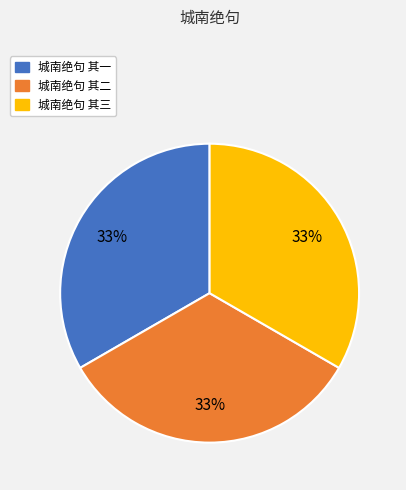

Do 城南绝句 其二 and 城南绝句 其一 together represent more than half of the pie?

Yes